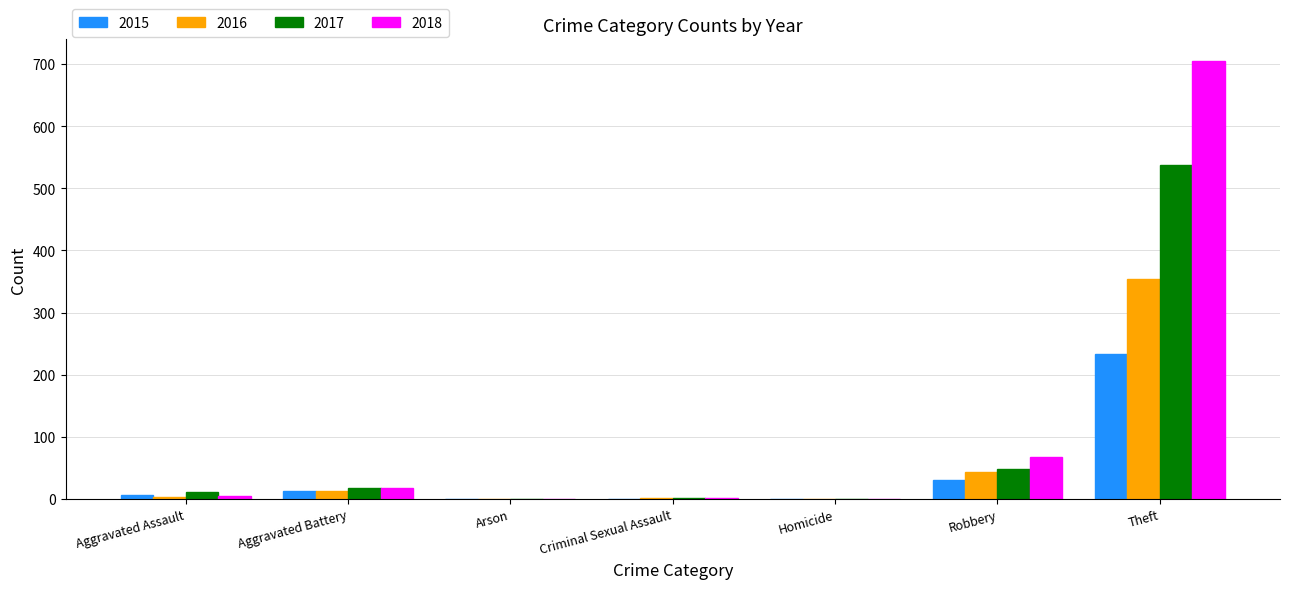

Is the value of 2018 at Criminal Sexual Assault greater than the value of 2015 at Robbery?

No